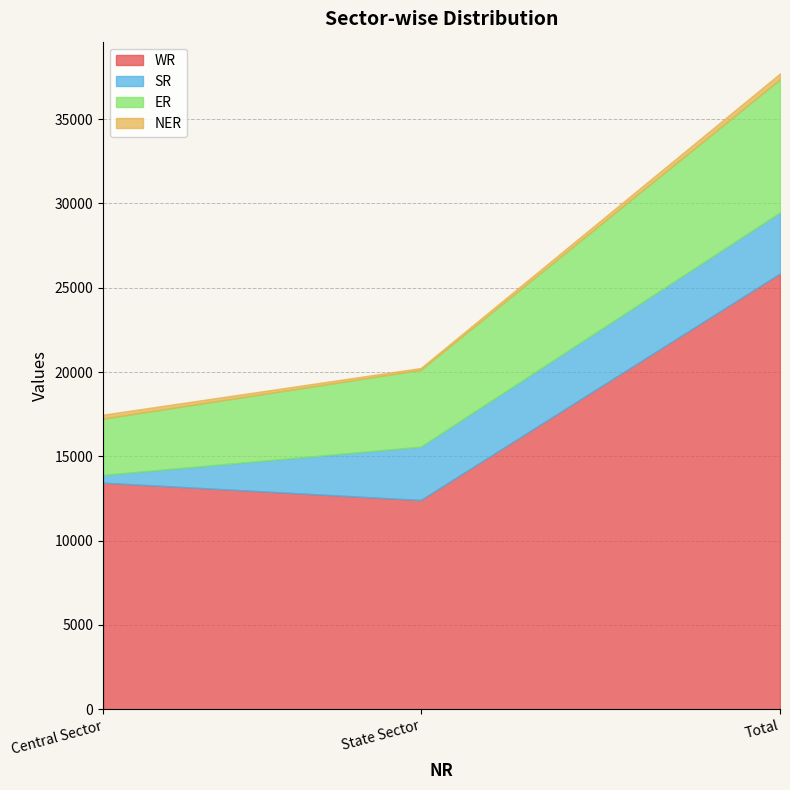

What is the sum of the ER values at State Sector and Total?

12458